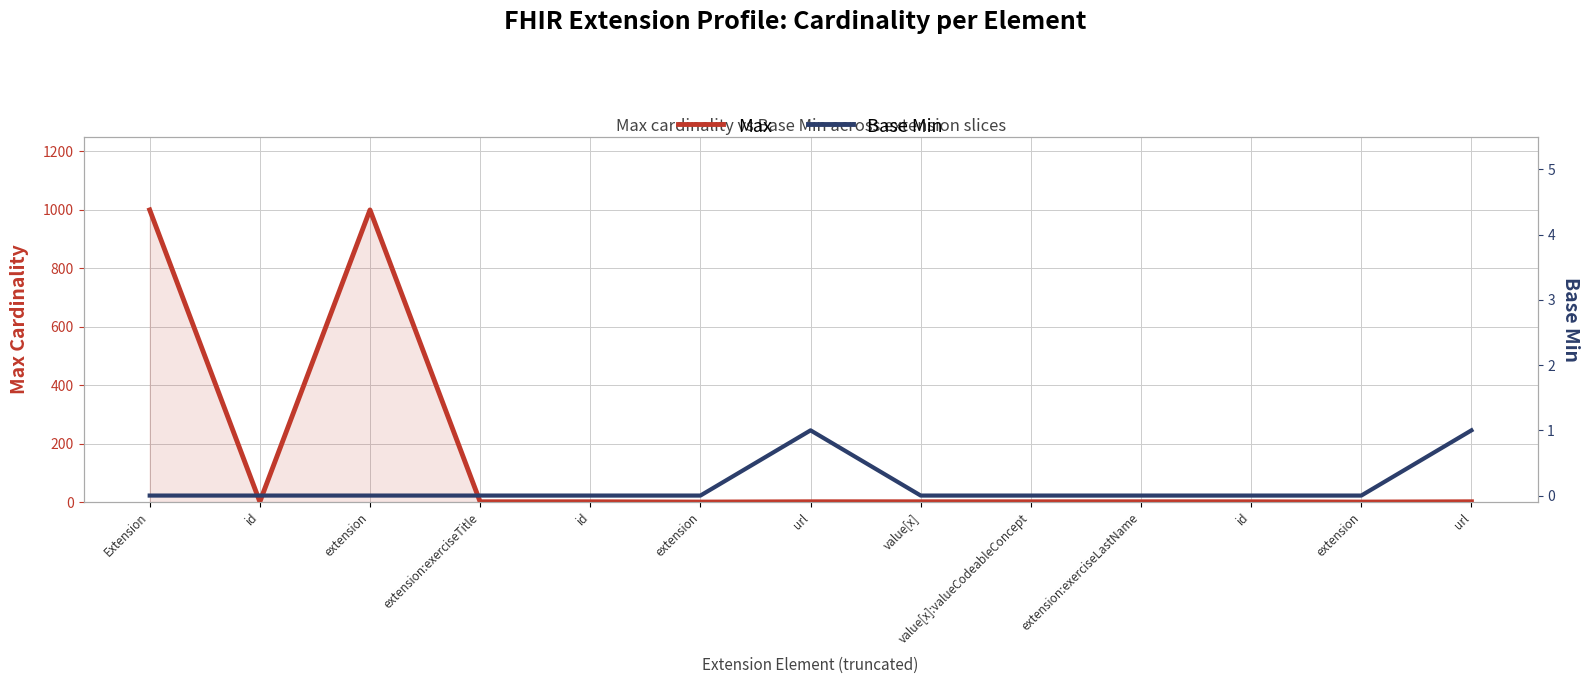

How many categories are shown in the chart?

13